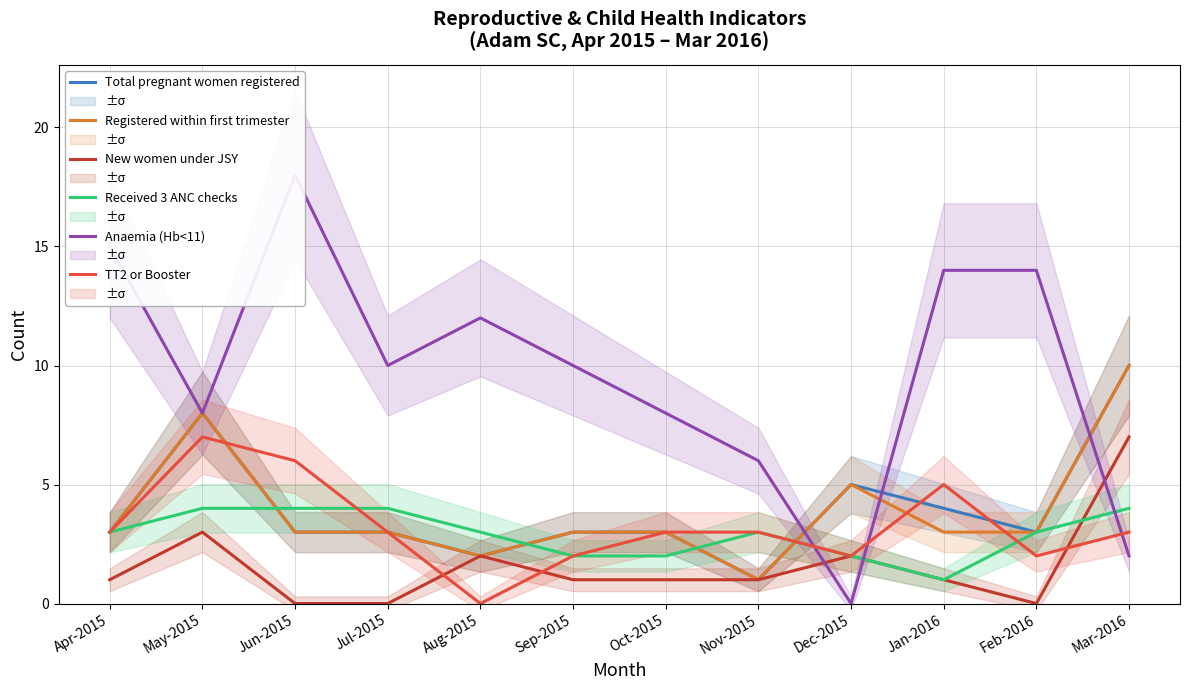

What is the value of the Total pregnant women registered point at the 6th from the left?

3